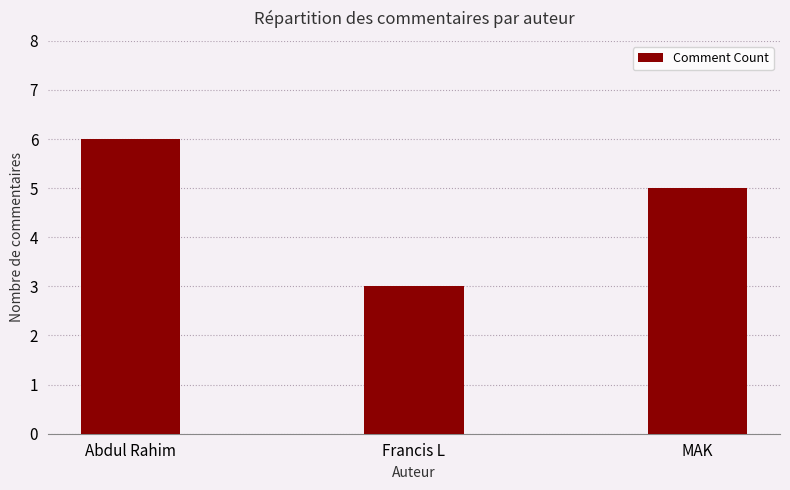

How many categories are shown in the chart?

3